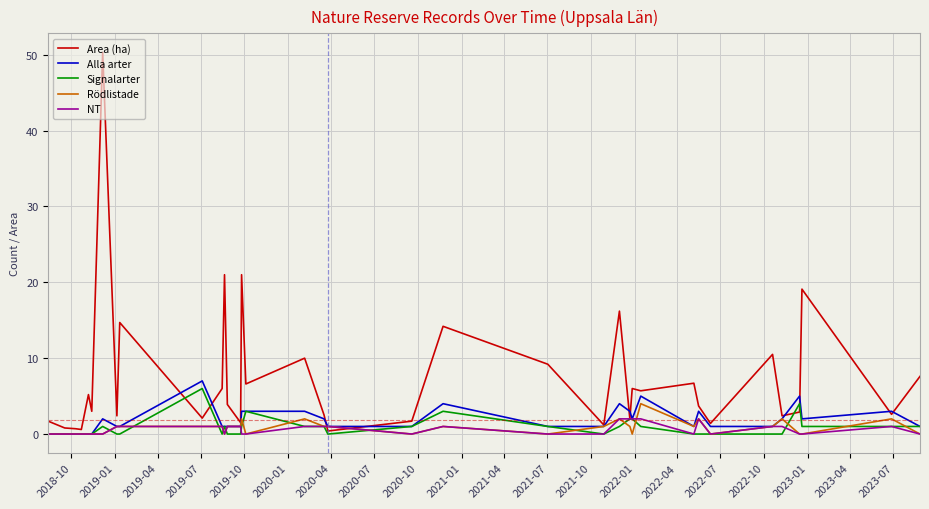

Which series has the largest range (max minus min)?

Area (ha)